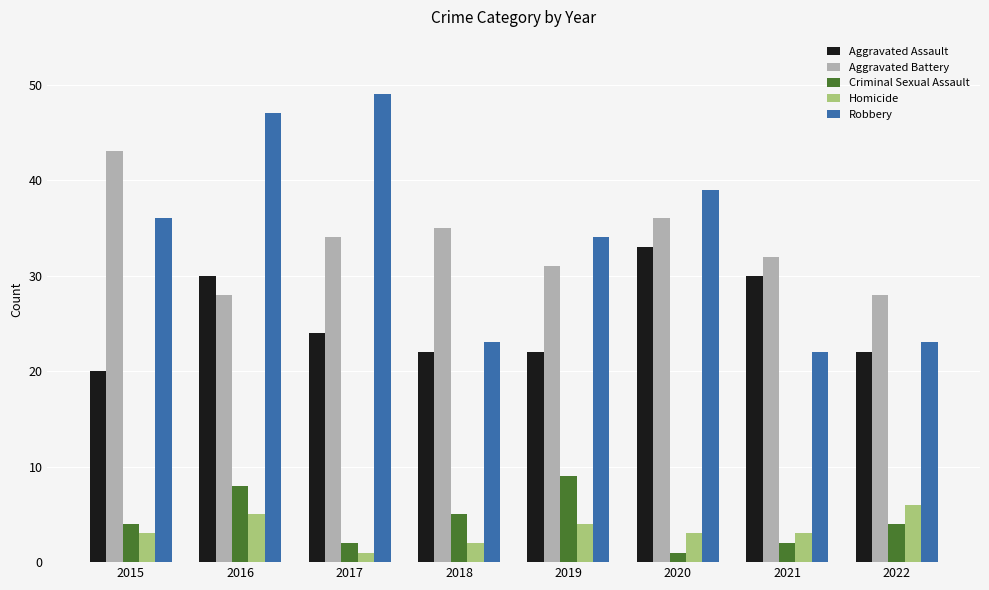

Reading left to right, extract all data points from this chart.

Aggravated Assault: 20	30	24	22	22	33	30	22
Aggravated Battery: 43	28	34	35	31	36	32	28
Criminal Sexual Assault: 4	8	2	5	9	1	2	4
Homicide: 3	5	1	2	4	3	3	6
Robbery: 36	47	49	23	34	39	22	23